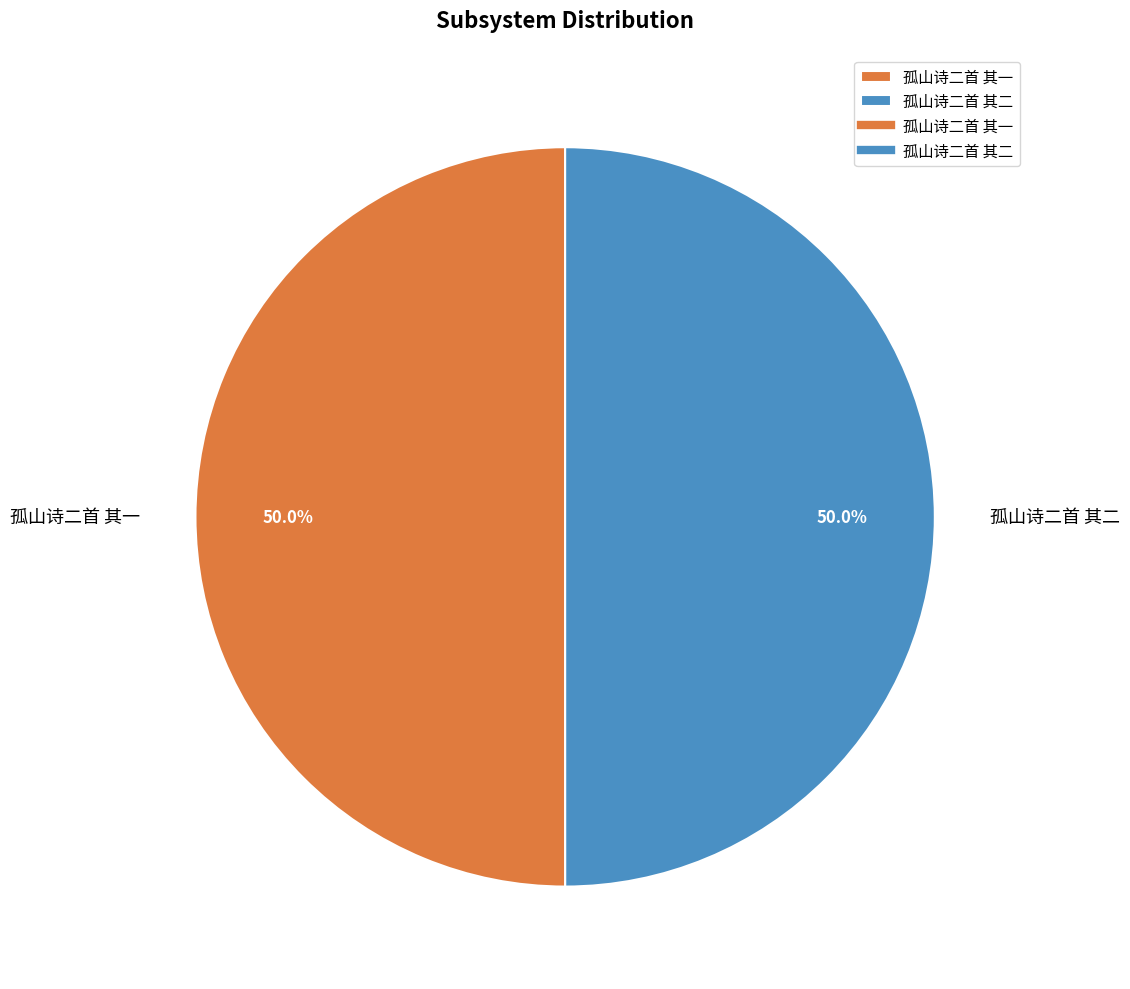

The 孤山诗二首 其一 slice represents 50% of the pie. True or false?

True